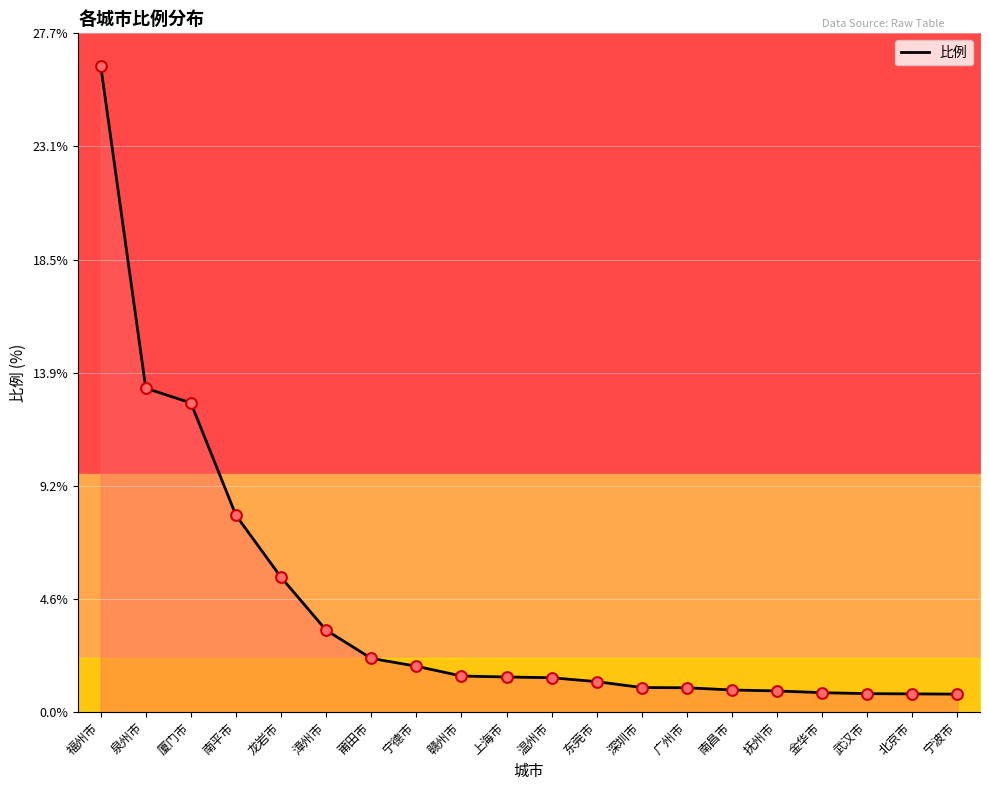

What is the change in value from 漳州市 to 上海市?

-1.9